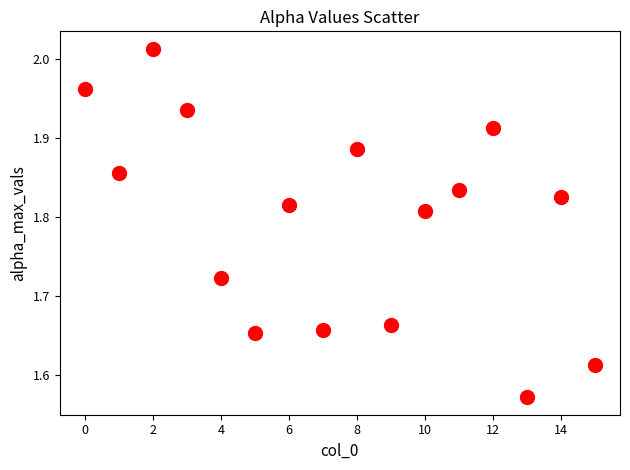

What is the range of Y values (max minus min)?

0.4